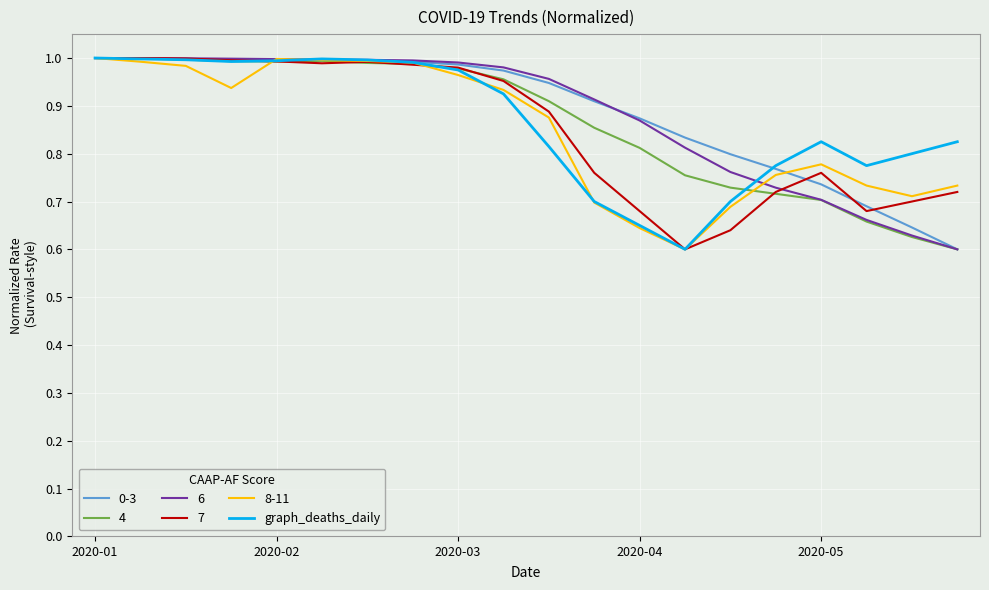

How many lines are shown in the chart?

6